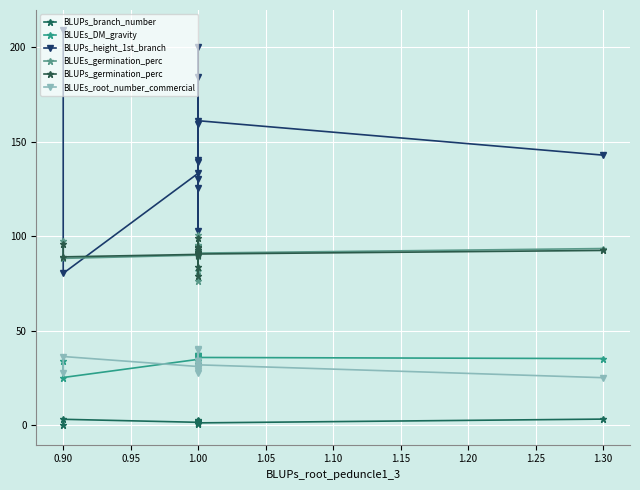

In BLUPs_height_1st_branch, how many points are lower than both neighbors (excluding endpoints)?

4